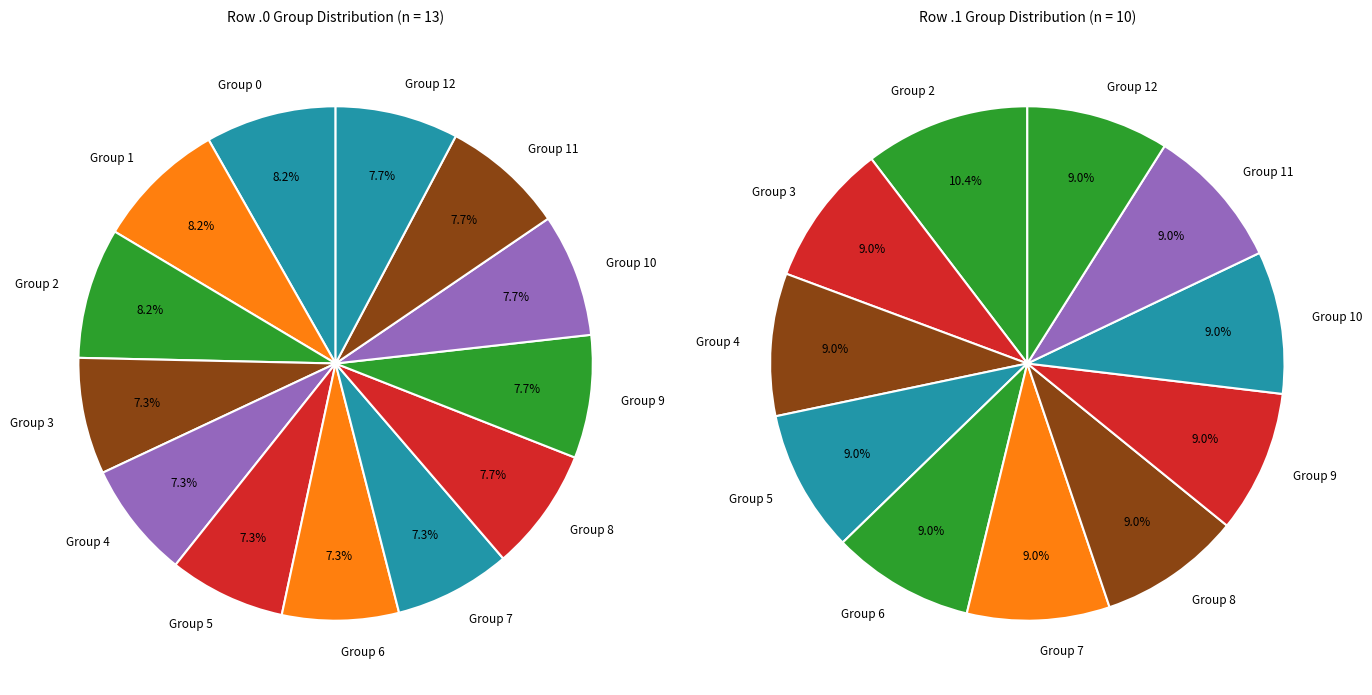

Is there any slice that represents more than half of the pie?

No